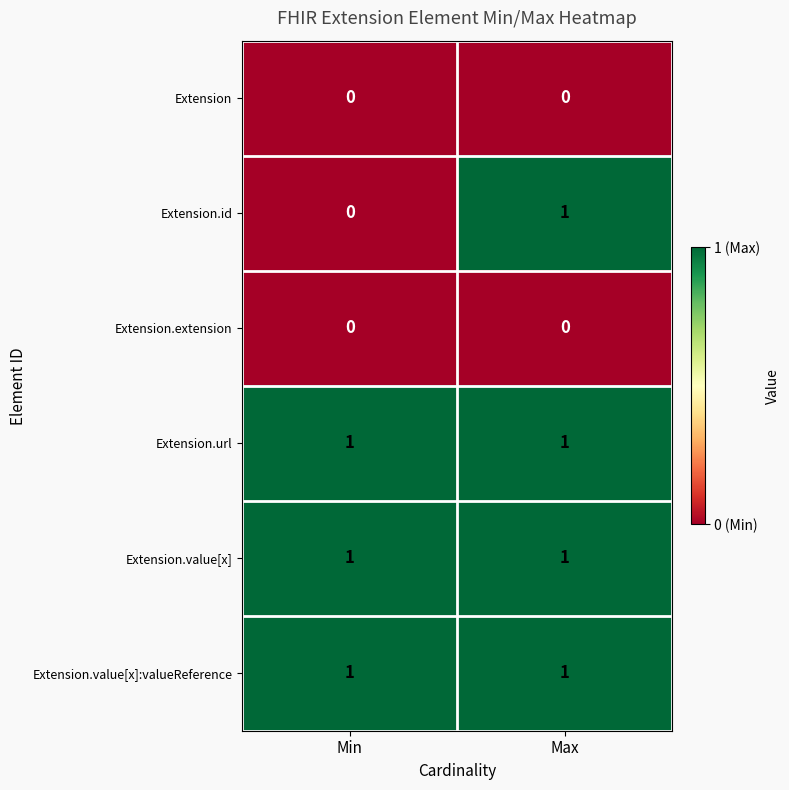

Is the value of Extension at Min greater than the value of Extension.value[x] at Min?

No